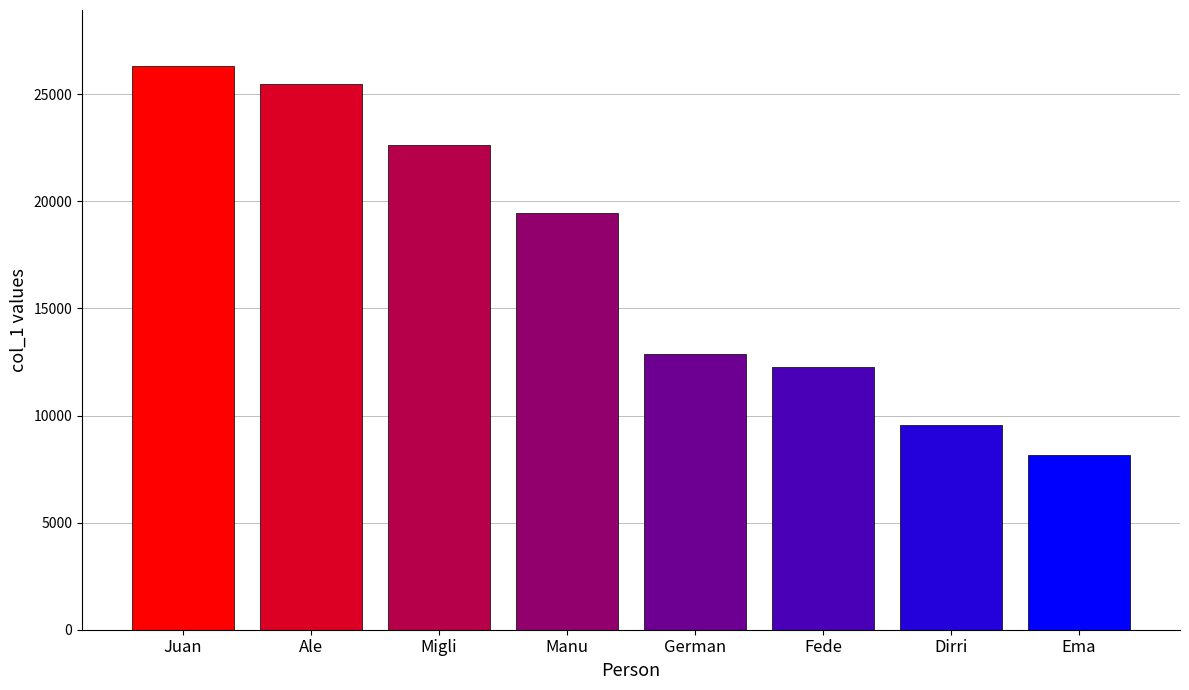

Reading left to right, what are all the values shown in this chart?

26307	25478	22627	19476	12884	12255	9582	8170